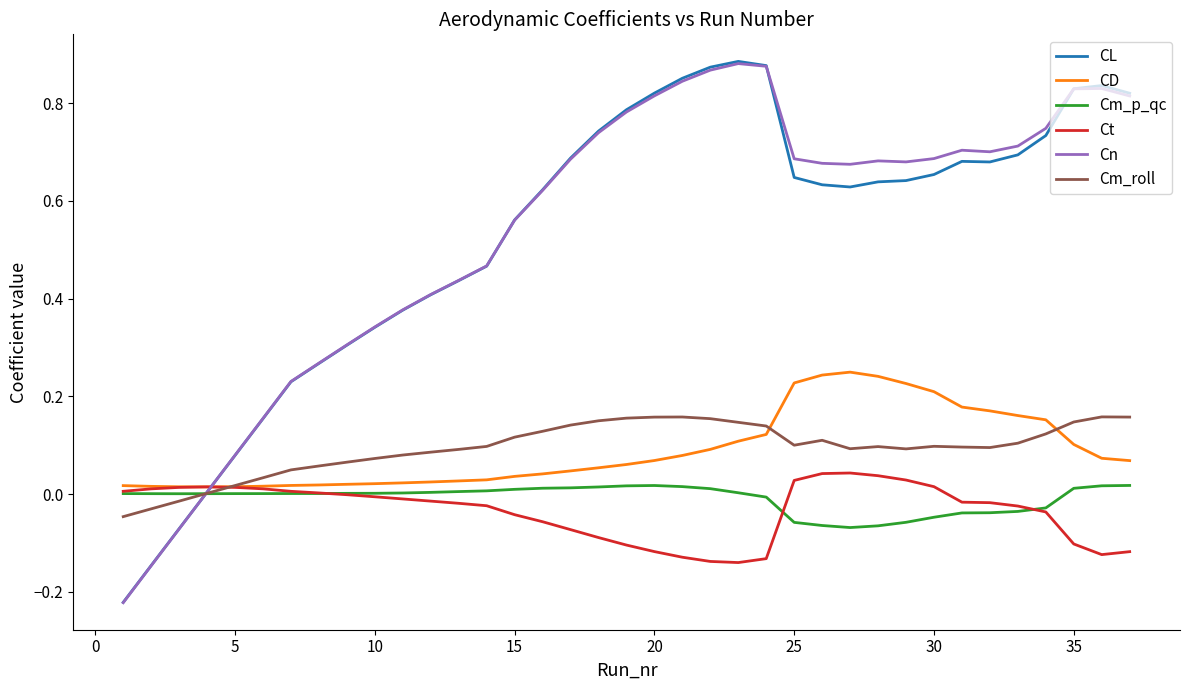

Which series has the largest range (max minus min)?

CL